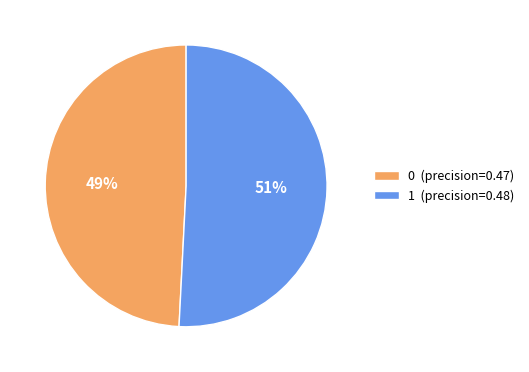

How many slices are in this pie chart?

2